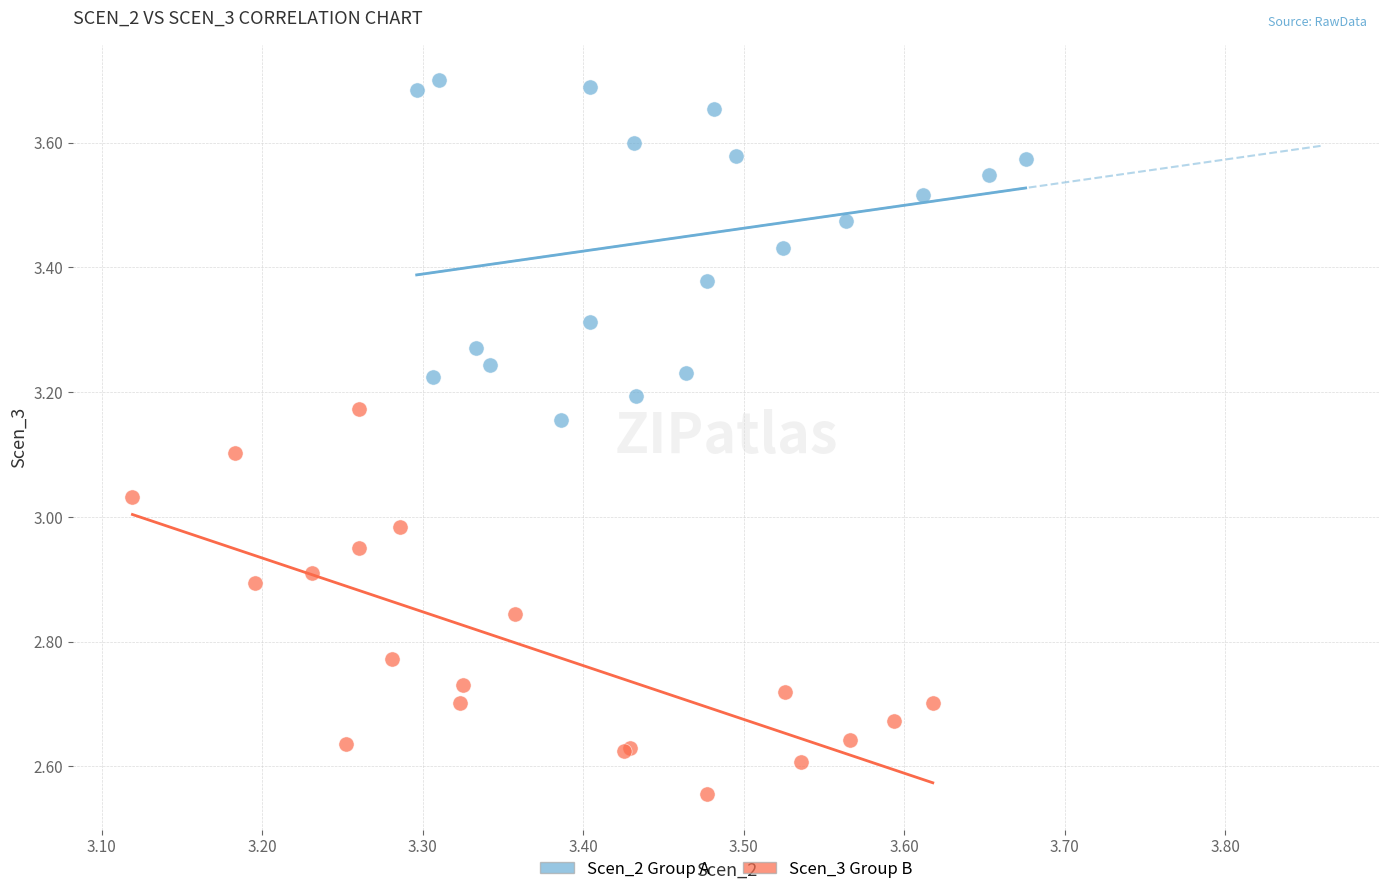

Which series contains the highest Y value?

Scen_2 Group A